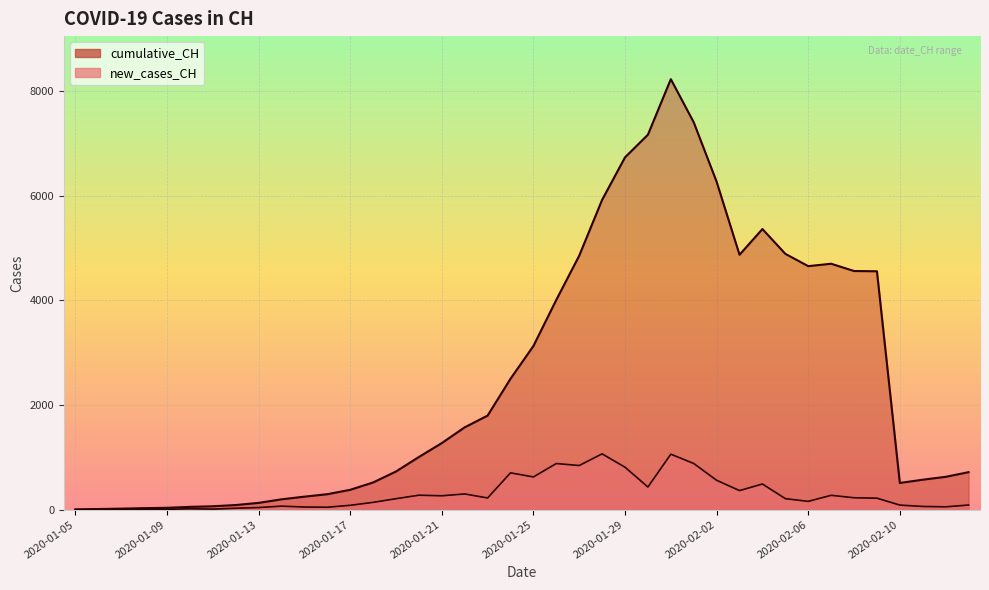

True or false: new_cases_CH and cumulative_CH cross at least once.

False